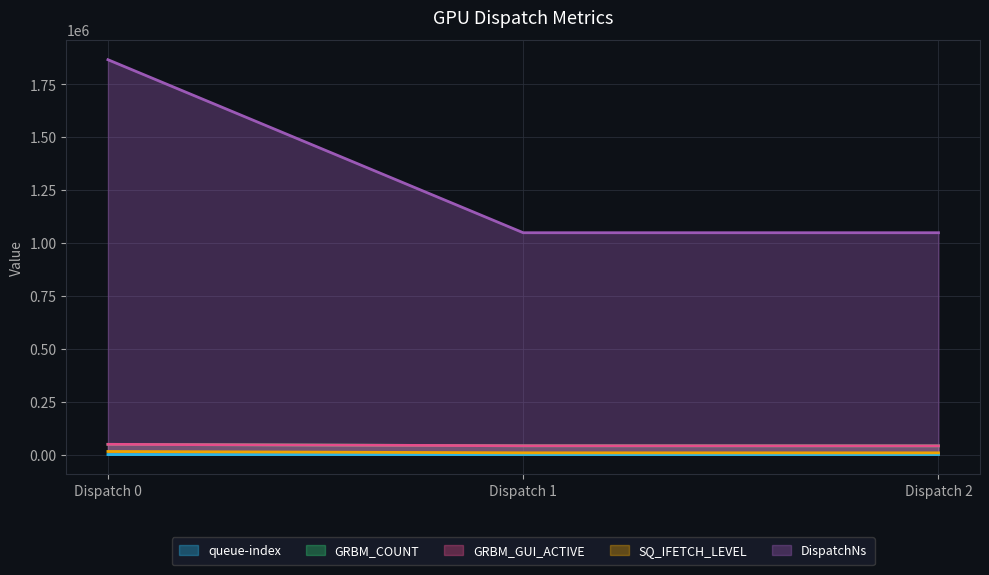

What are all the series names shown in the legend?

queue-index, GRBM_COUNT, GRBM_GUI_ACTIVE, SQ_IFETCH_LEVEL, DispatchNs